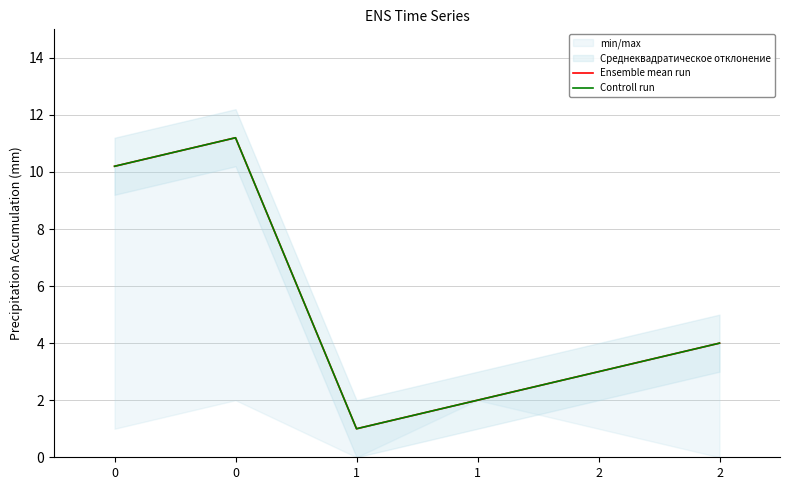

Which series changed the most between 1 and 2?

Ensemble mean run